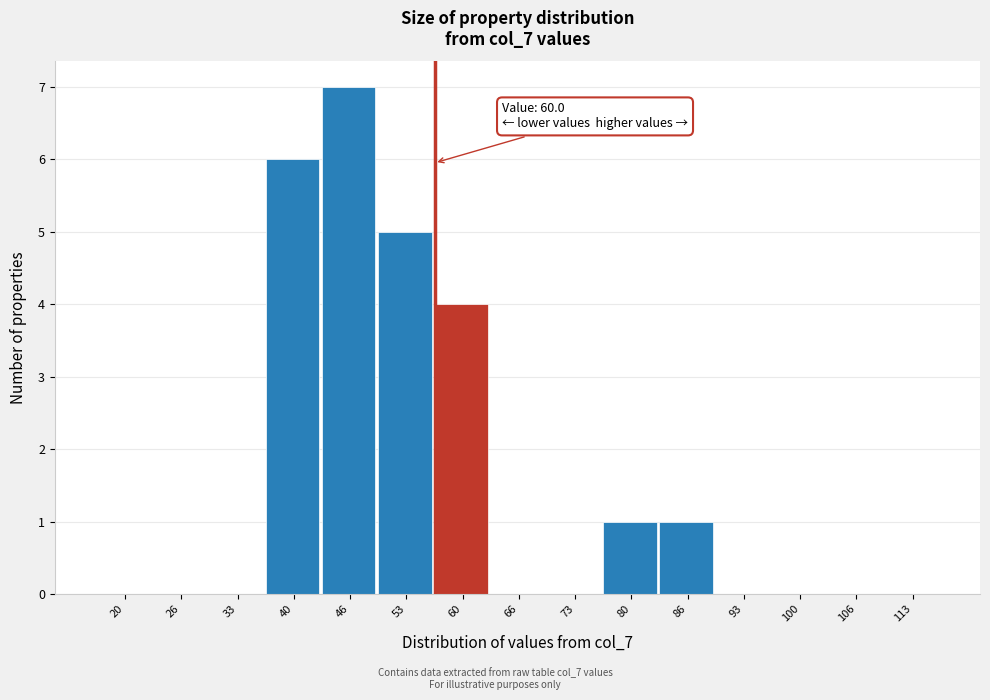

Reading left to right, list all the values displayed in this chart.

20=0	26=0	33=0	40=6	46=7	53=5	60=4	66=0	73=0	80=1	86=1	93=0	100=0	106=0	113=0